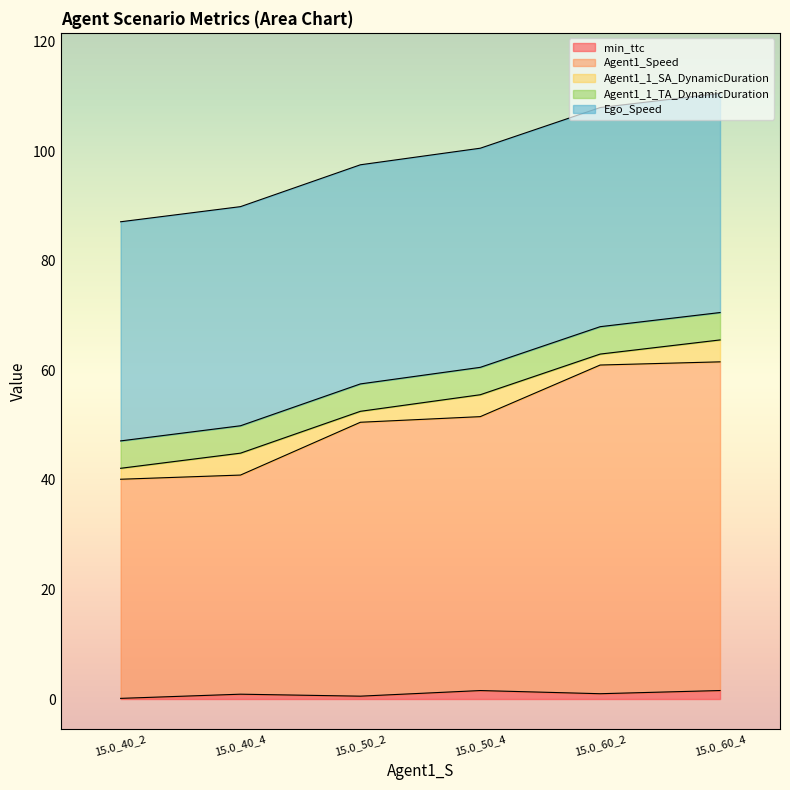

Reading right to left, extract all data points from this chart.

min_ttc: 1.6	1.0	1.5	0.5	0.9	0.1
Agent1_Speed: 60.0	60.0	50.0	50.0	40.0	40.0
Agent1_1_SA_DynamicDuration: 4.0	2.0	4.0	2.0	4.0	2.0
Agent1_1_TA_DynamicDuration: 5.0	5.0	5.0	5.0	5.0	5.0
Ego_Speed: 40.0	40.0	40.0	40.0	40.0	40.0